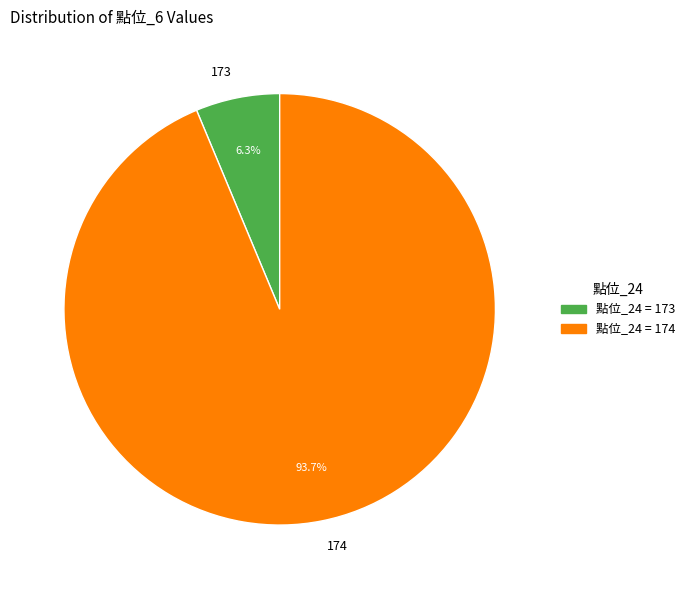

Approximately how many times larger is the value at 174 compared to 173?

14.9